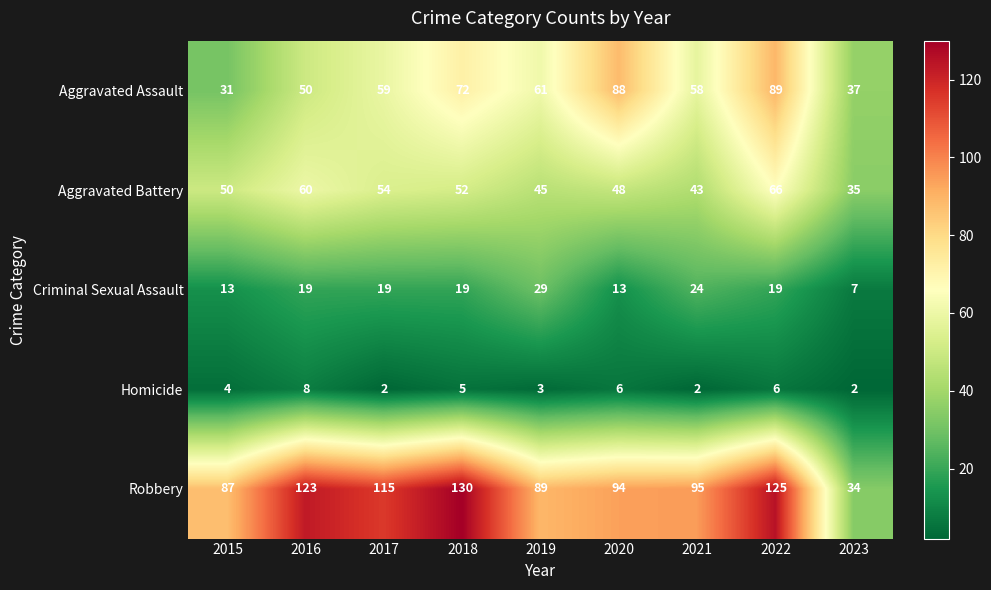

Read the Homicide value at 2022.

6